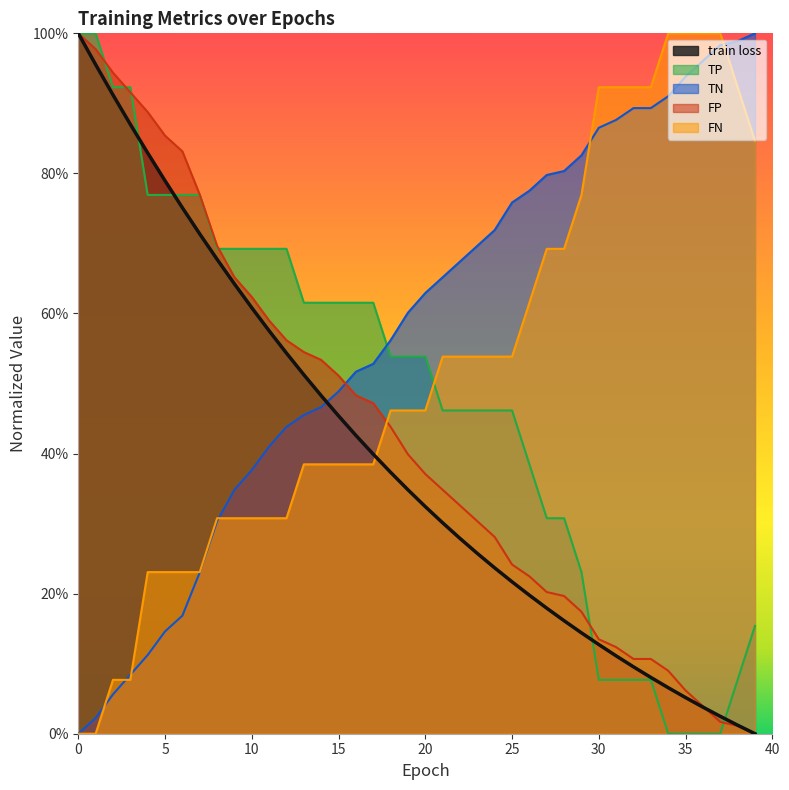

Is it true that train loss equals 0.1 at 32?

False